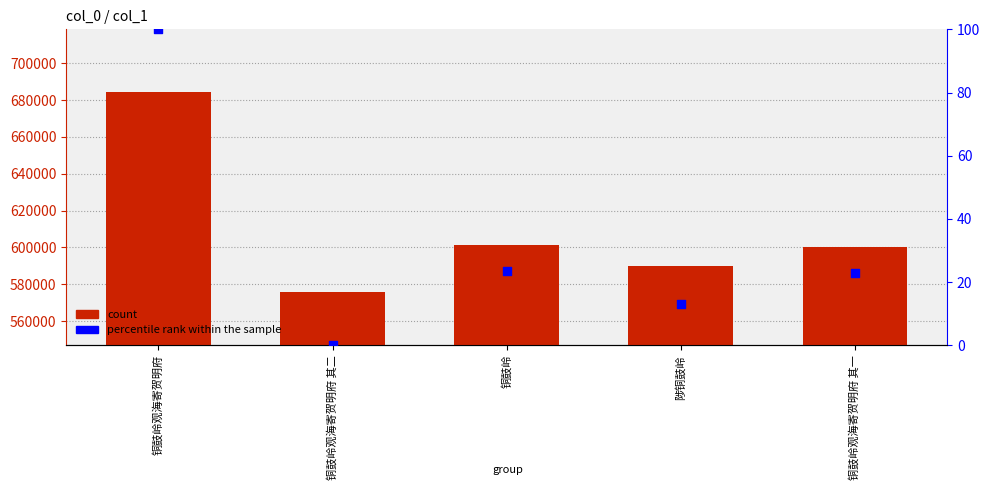

Which series has the largest total across all categories?

col_0